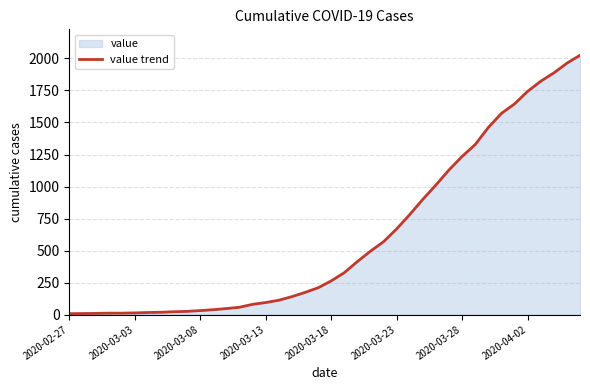

Where is the data nearest to the value 1016?

28